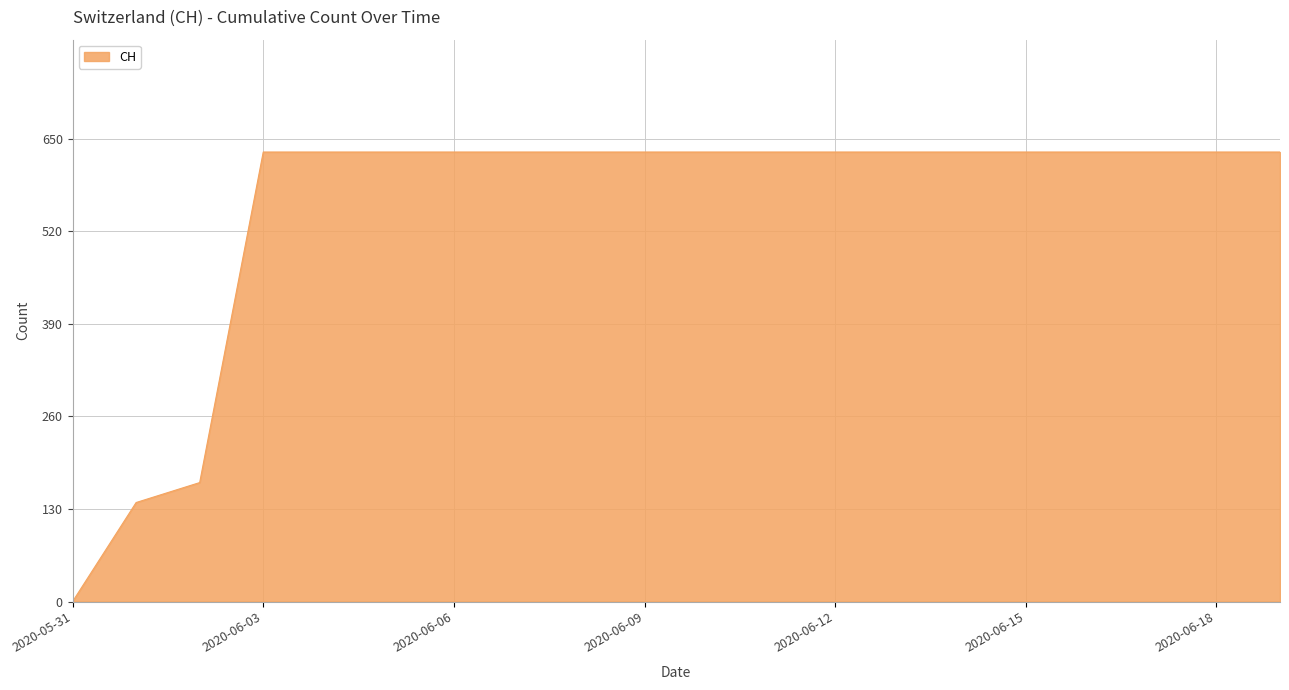

How many distinct data groups are displayed?

1